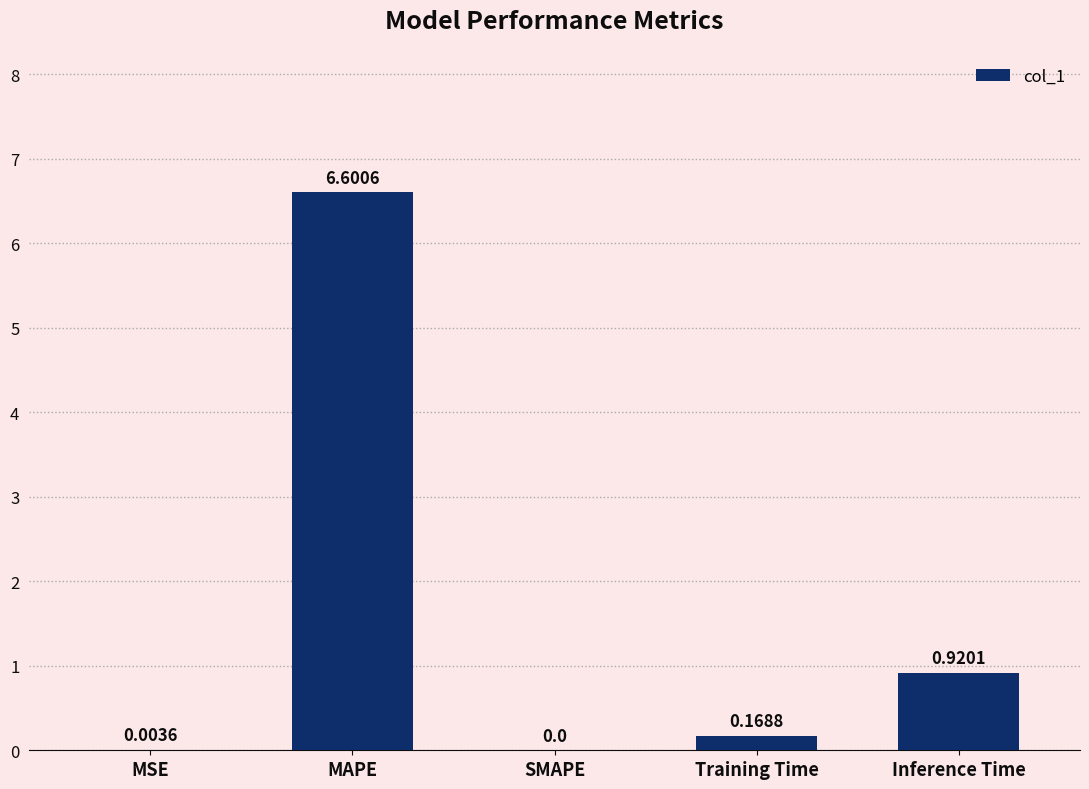

Which label corresponds to the largest value in the chart?

MAPE